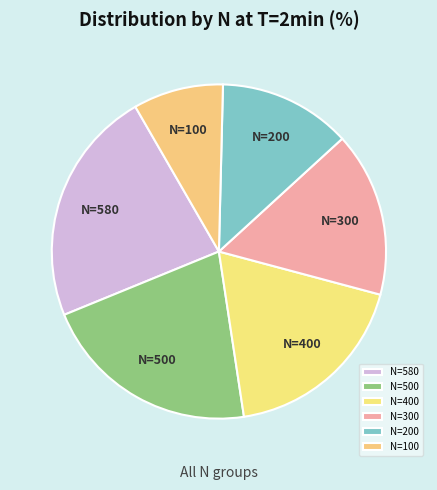

Is the sum of N=300 and N=100 greater than half?

No